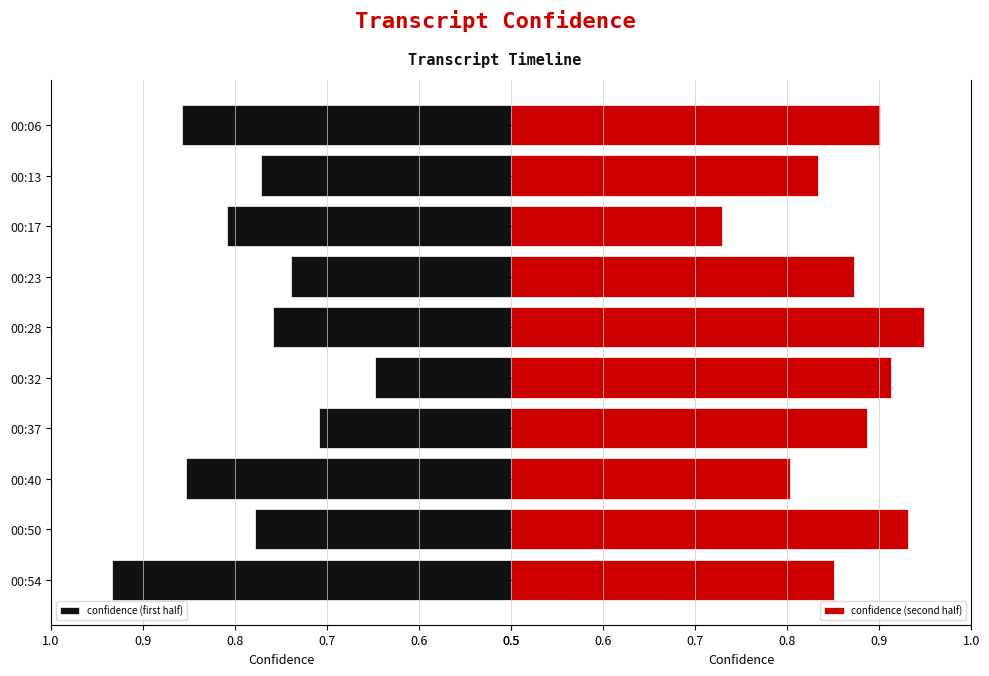

What is the value of the confidence (second half) bar at the 5th from the left?

0.9